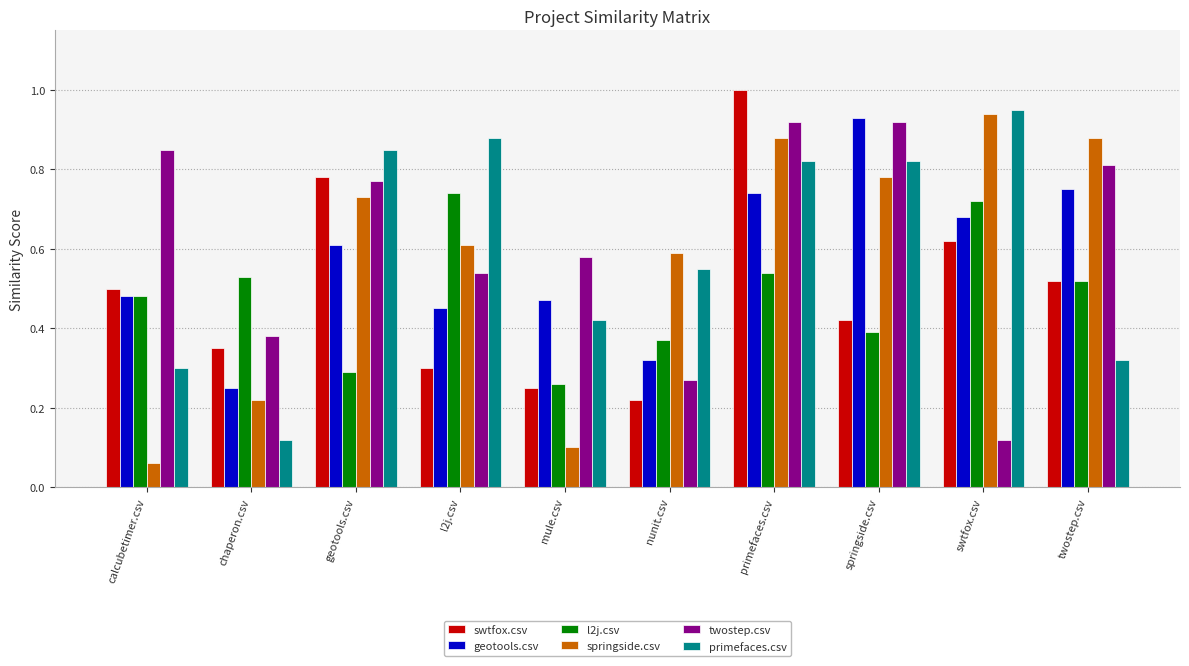

Where is geotools.csv nearest to the value 0?

chaperon.csv